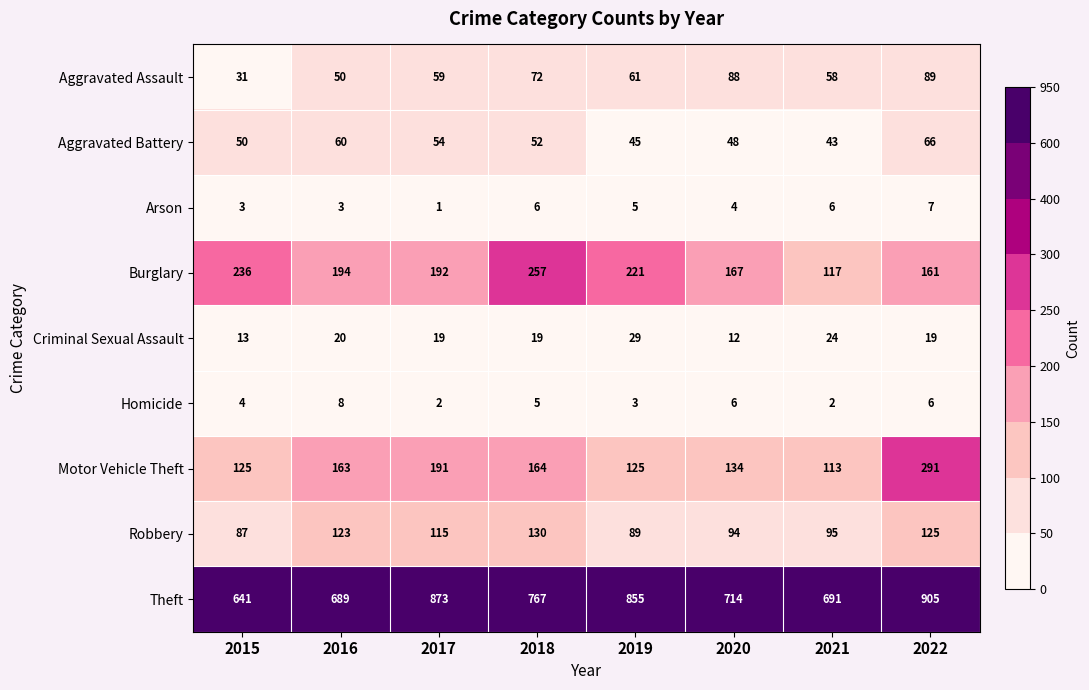

What is the difference between the Aggravated Assault values at 2019 and 2015?

30